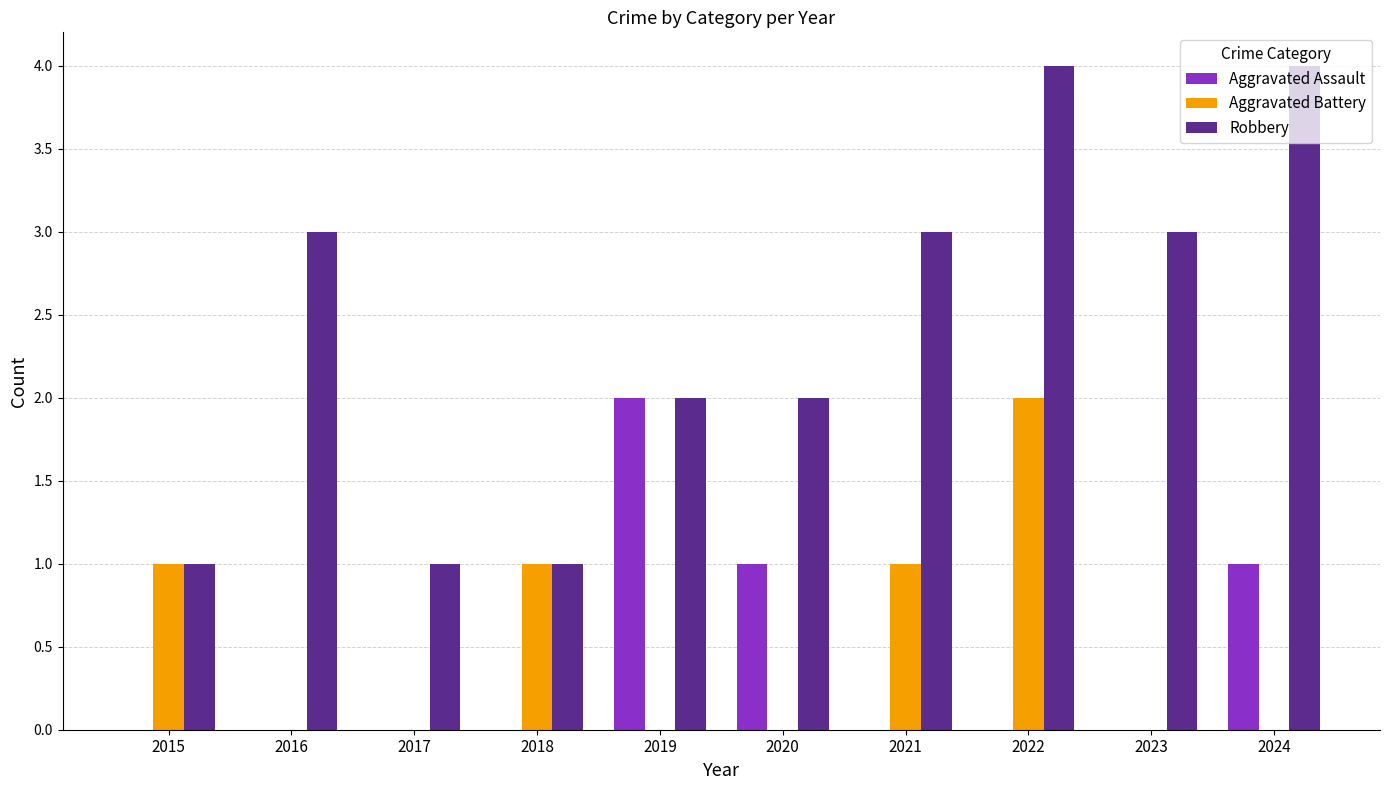

Is it true that Robbery equals 4 at 2022?

True